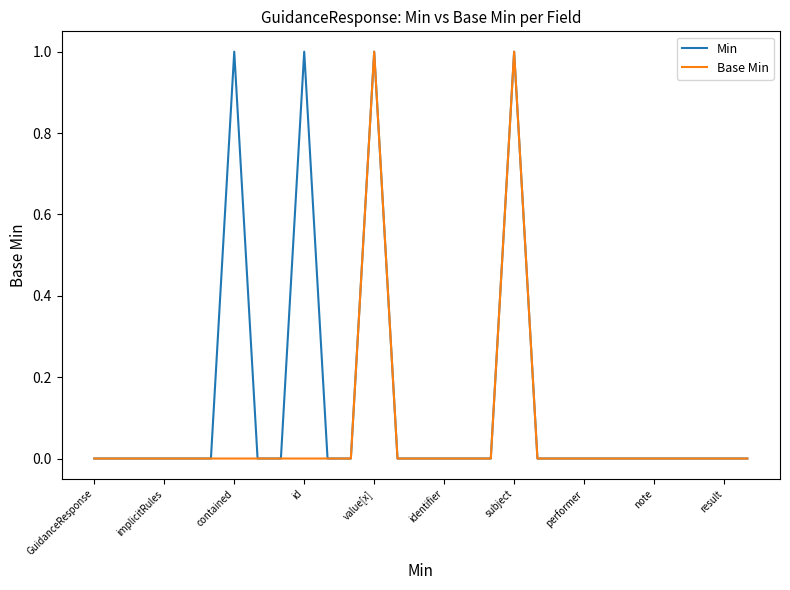

Rank the series by their average value, from lowest to highest.

Base Min, Min